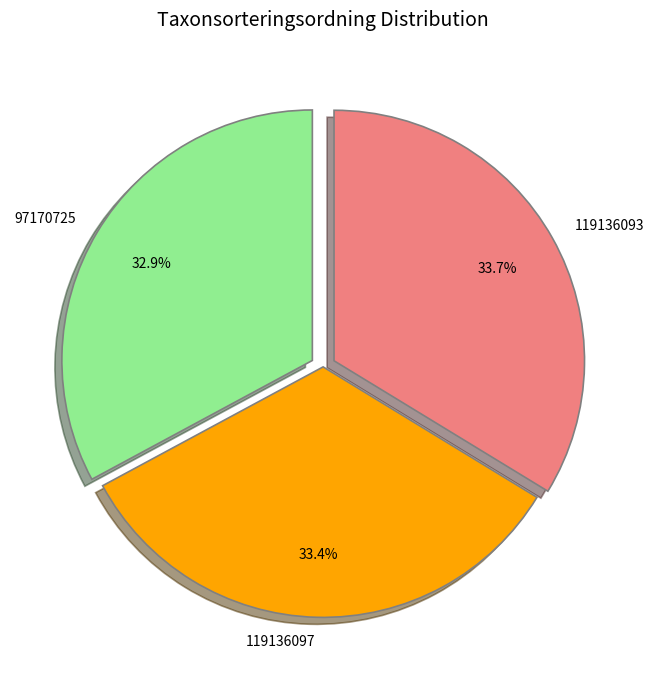

Which slice is the smallest?

97170725